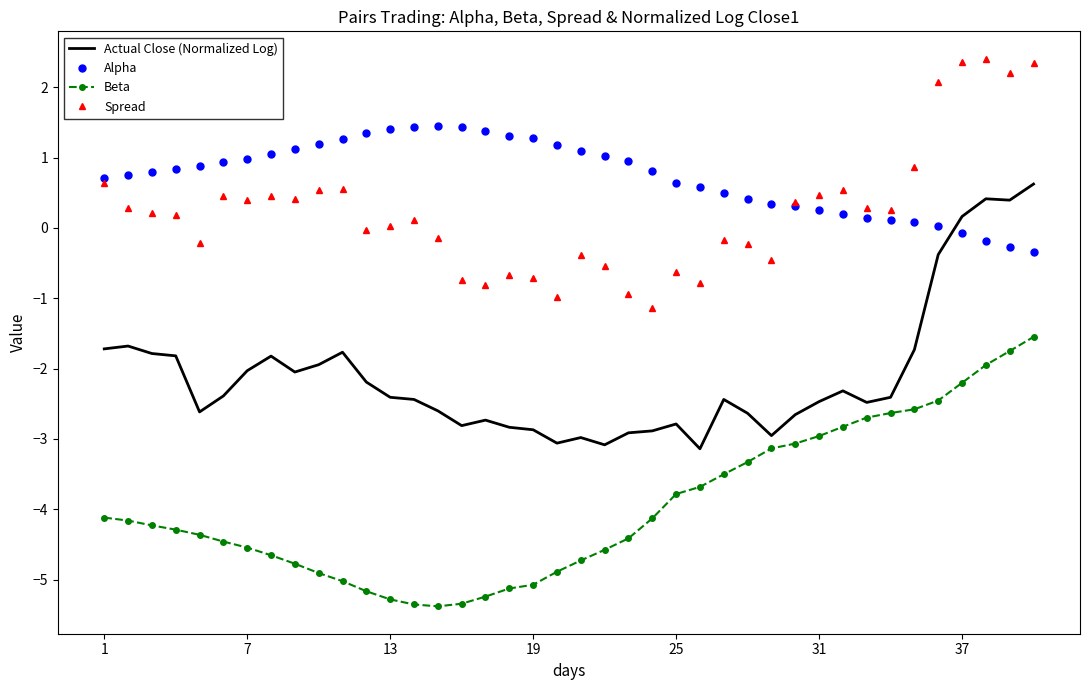

What is the difference between the maximum and minimum values in the Spread series?

3.5